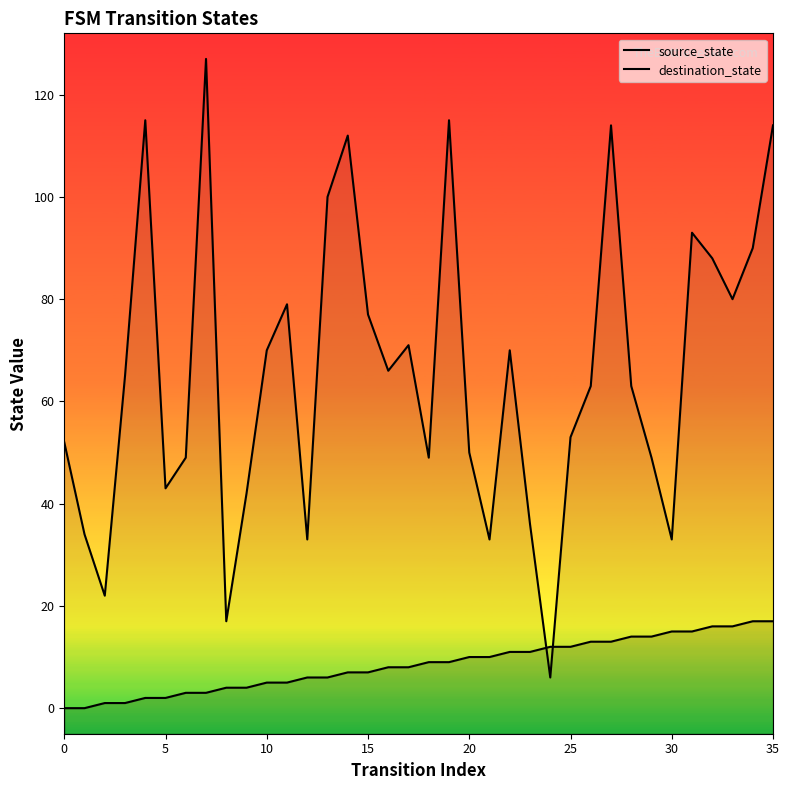

True or false: destination_state has a value of 163 at 35.

False